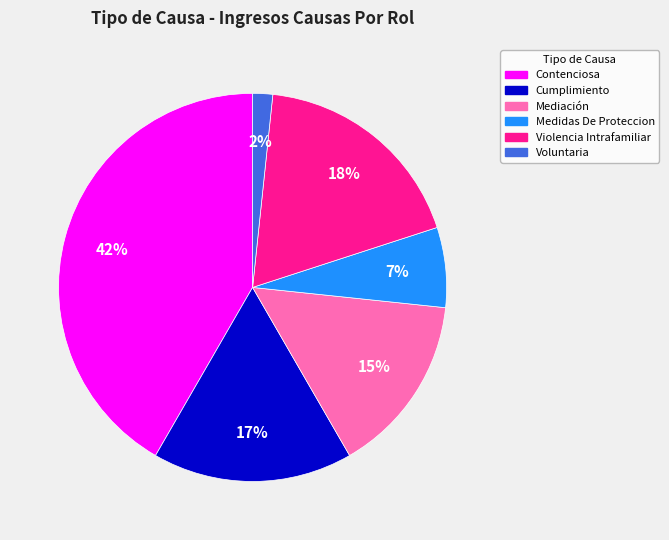

True or false: Voluntaria accounts for 2% of the total.

True